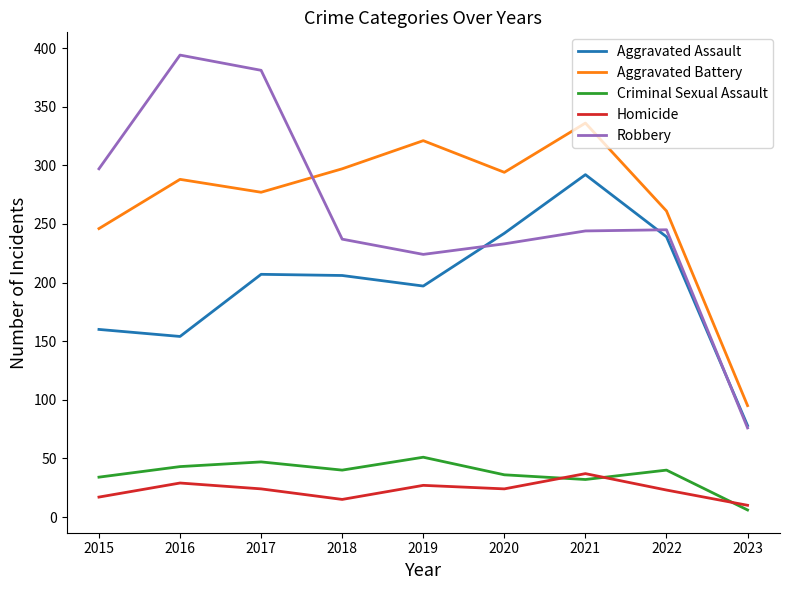

Does the chart display data point markers on the line(s)?

No